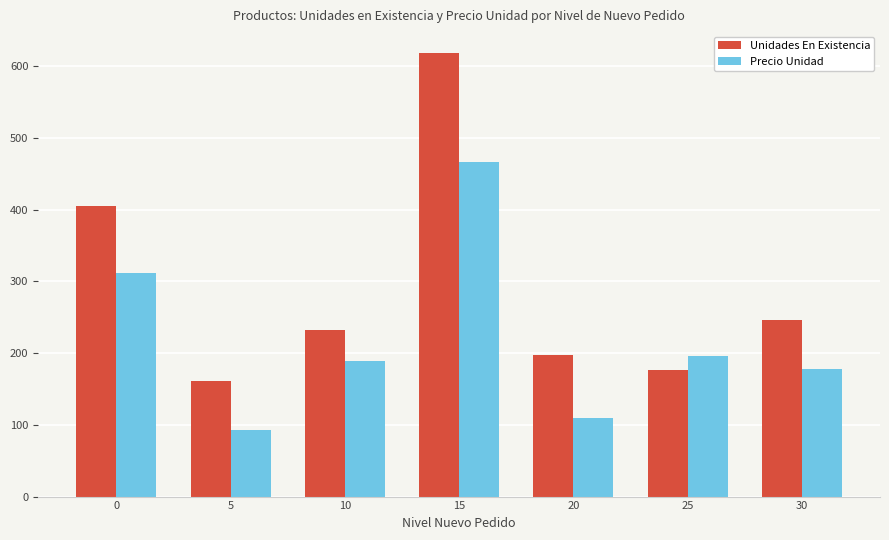

Which series has the largest total across all categories?

Unidades En Existencia